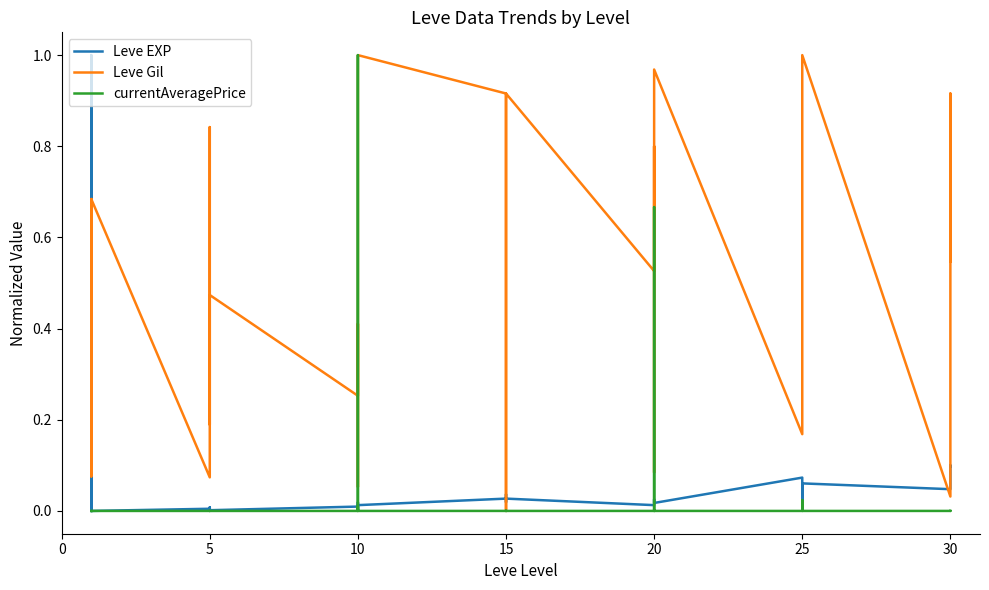

Does the chart have visible grid lines?

No